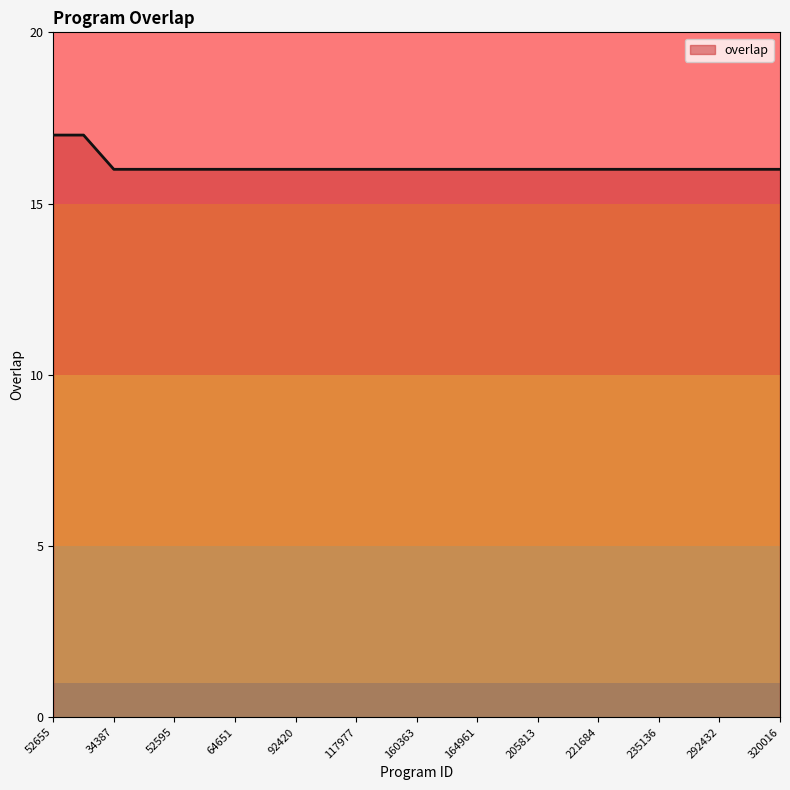

What is the maximum value shown in the chart?

17